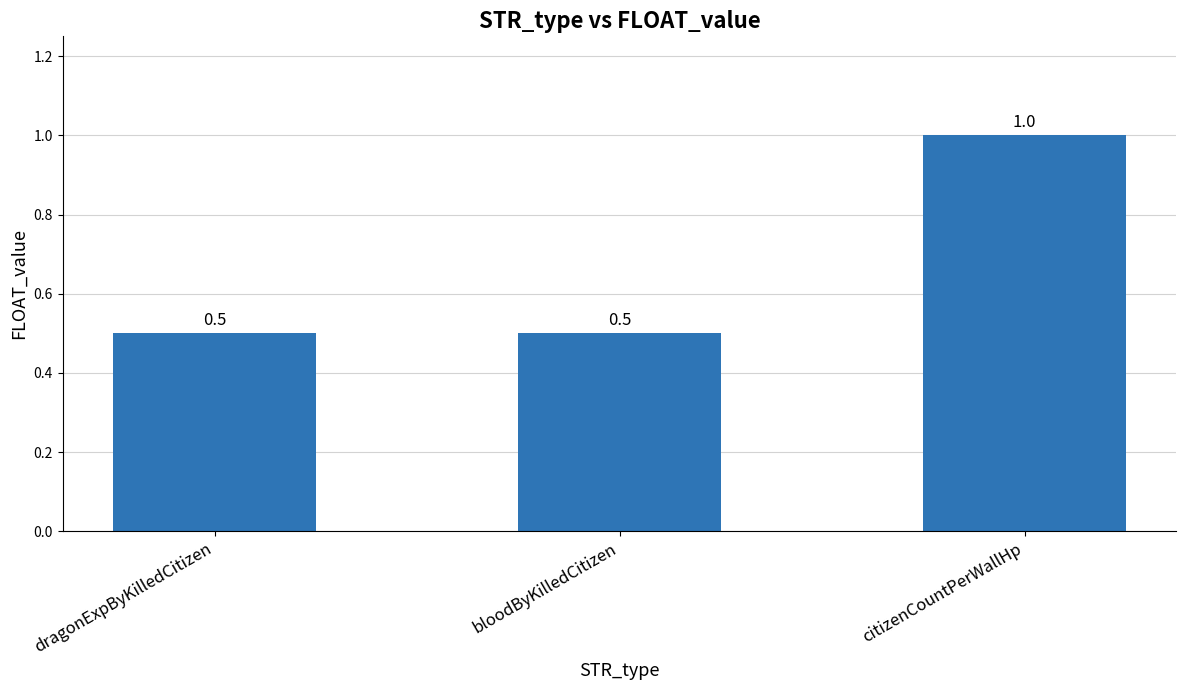

Are the bars horizontal?

No